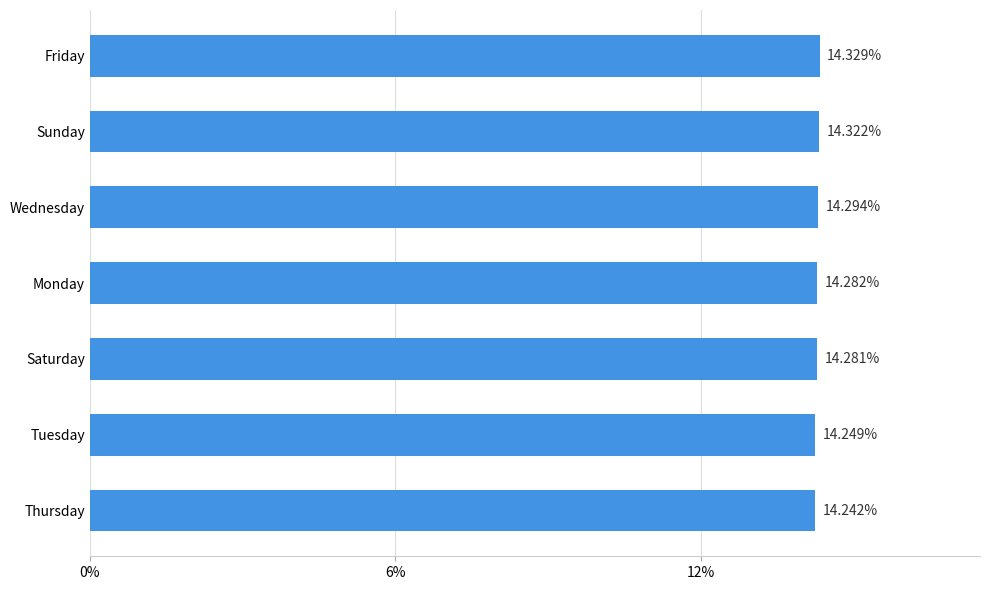

What is the difference between the second highest and minimum values?

0.1